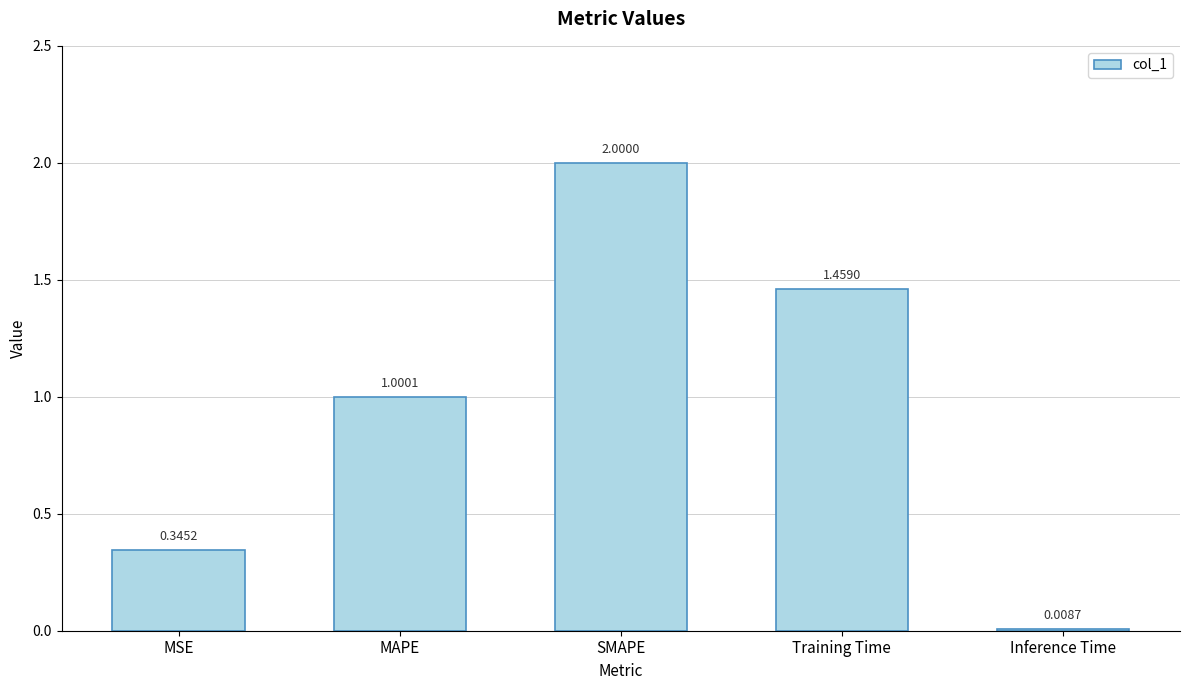

What is the change in value from MSE to Training Time?

+1.1